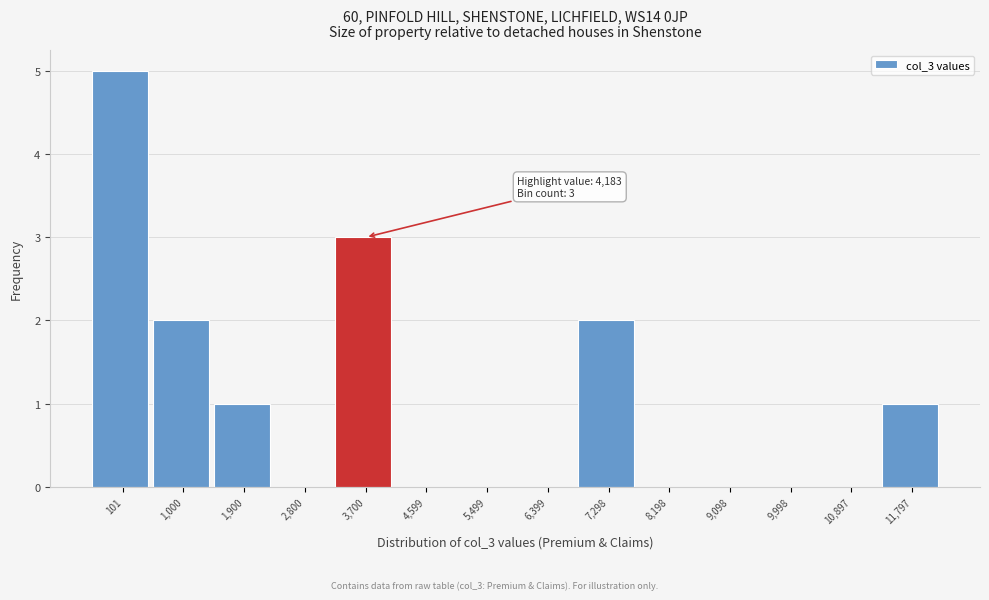

Reading left to right, transcribe all the data shown in this chart.

101=5	1,000=2	1,900=1	2,800=0	3,700=3	4,599=0	5,499=0	6,399=0	7,298=2	8,198=0	9,098=0	9,998=0	10,897=0	11,797=1